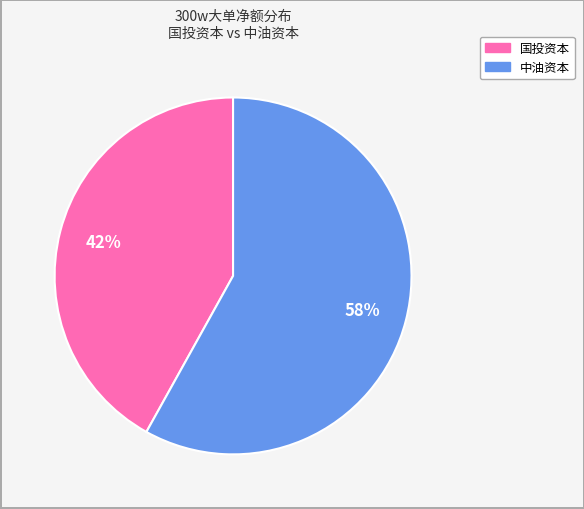

To the nearest percent, what is the average slice percentage?

50%